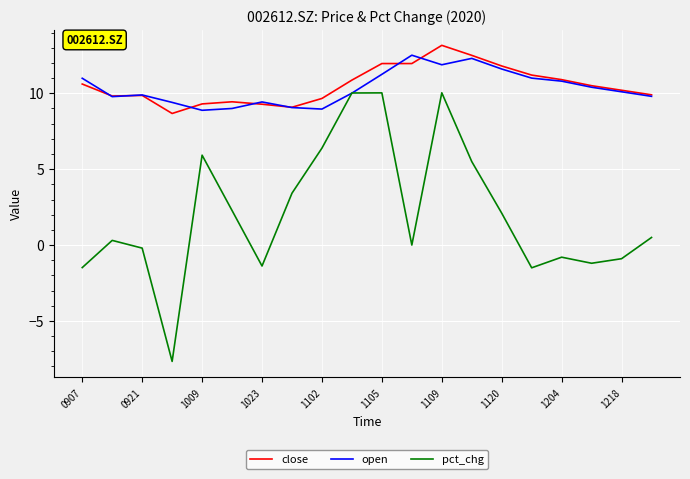

True or false: pct_chg and close cross at least once.

False